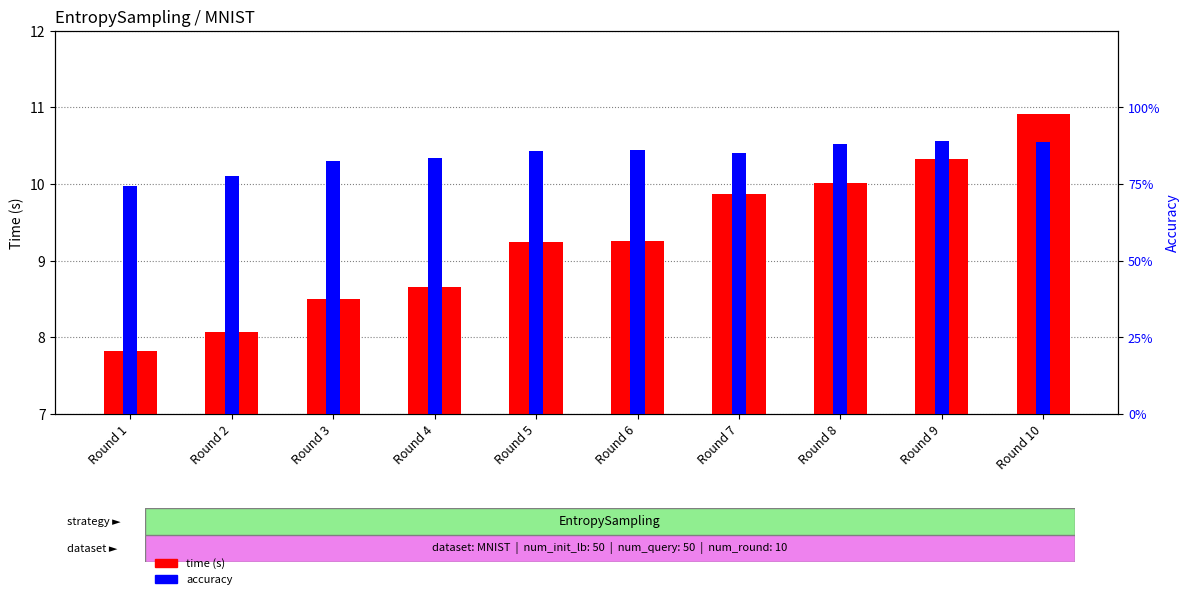

Which series has the largest total across all categories?

time (s)